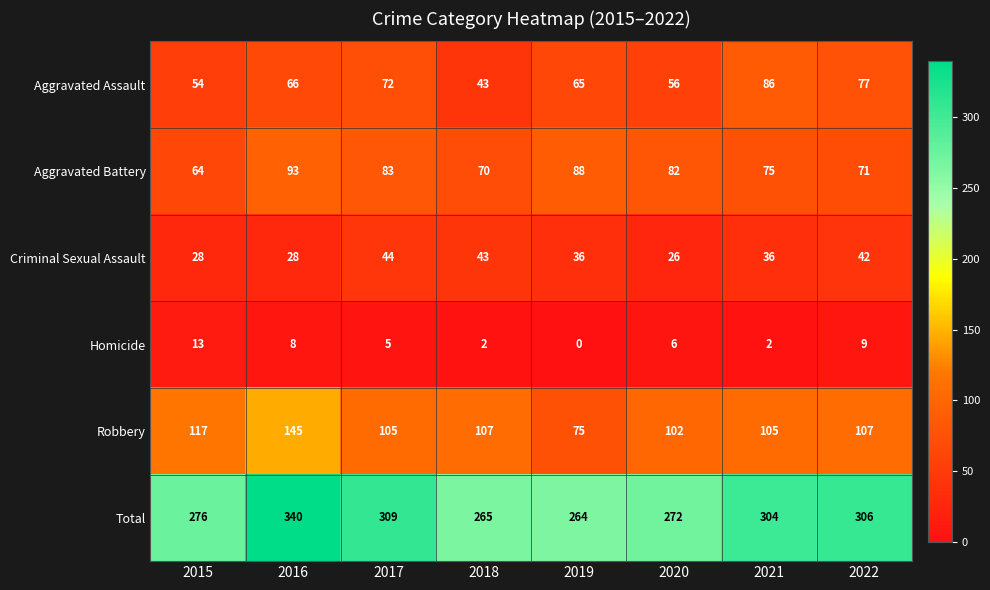

What is the difference between the second highest and minimum values in the Criminal Sexual Assault series?

17